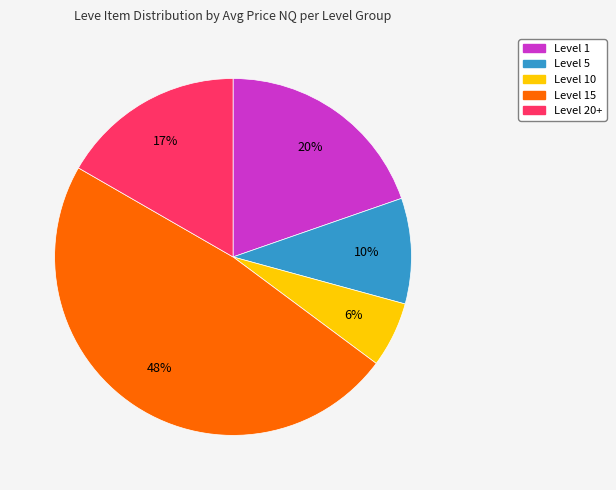

Is there a majority slice in this chart?

No